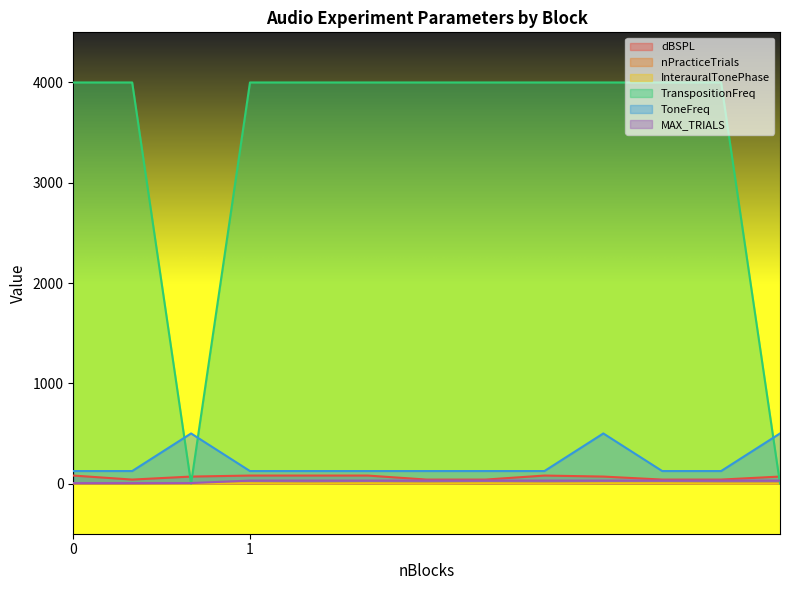

Which series has the largest total across all categories?

TranspositionFreq